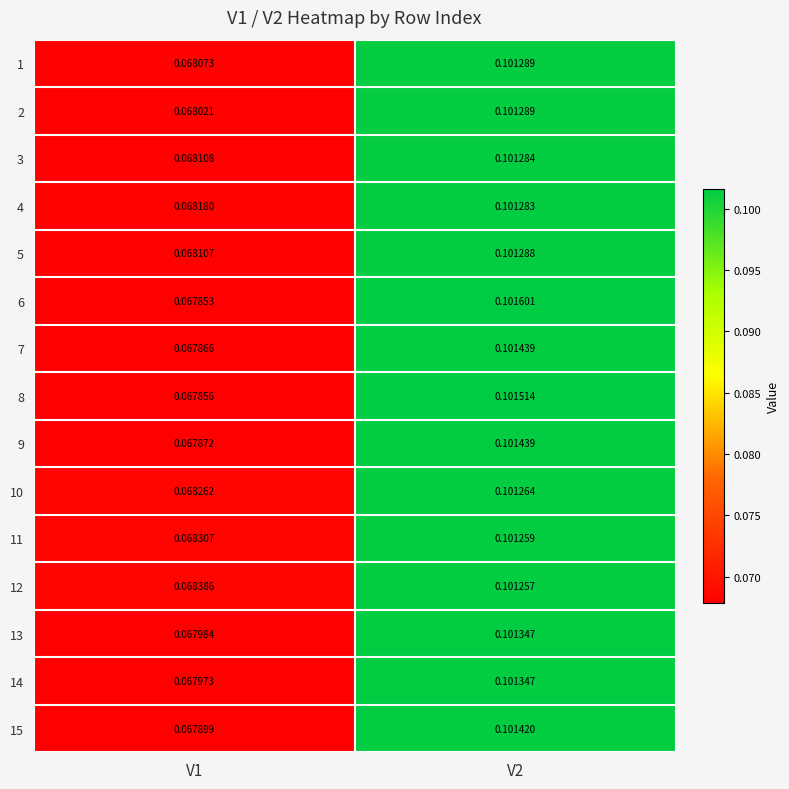

Is the value of 7 at V1 greater than the value of 8 at V1?

Yes